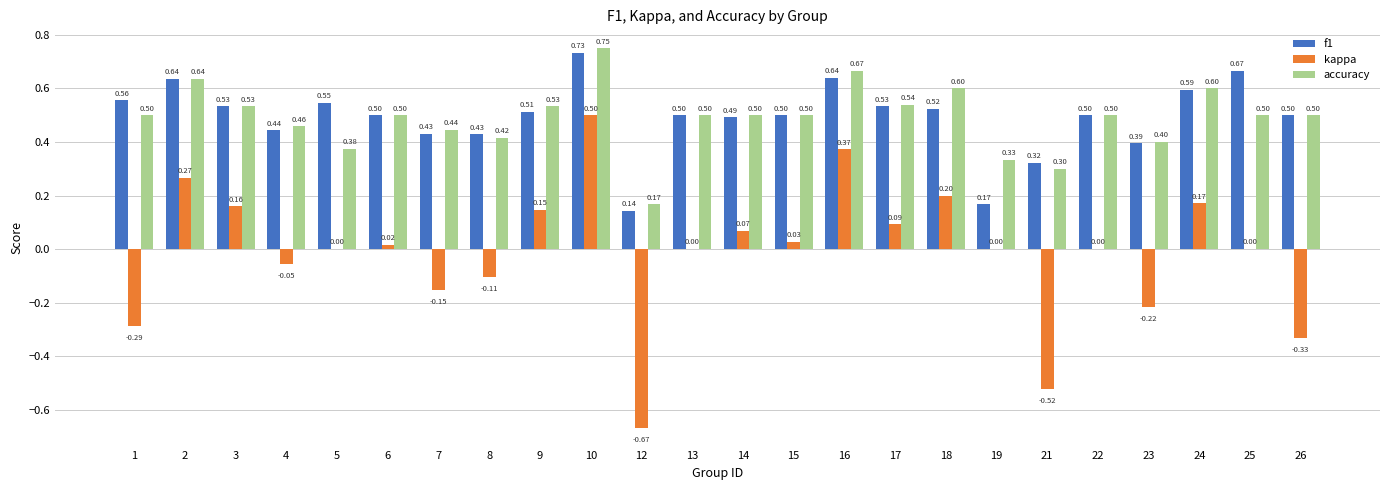

What is the sum of all f1 values?

11.8